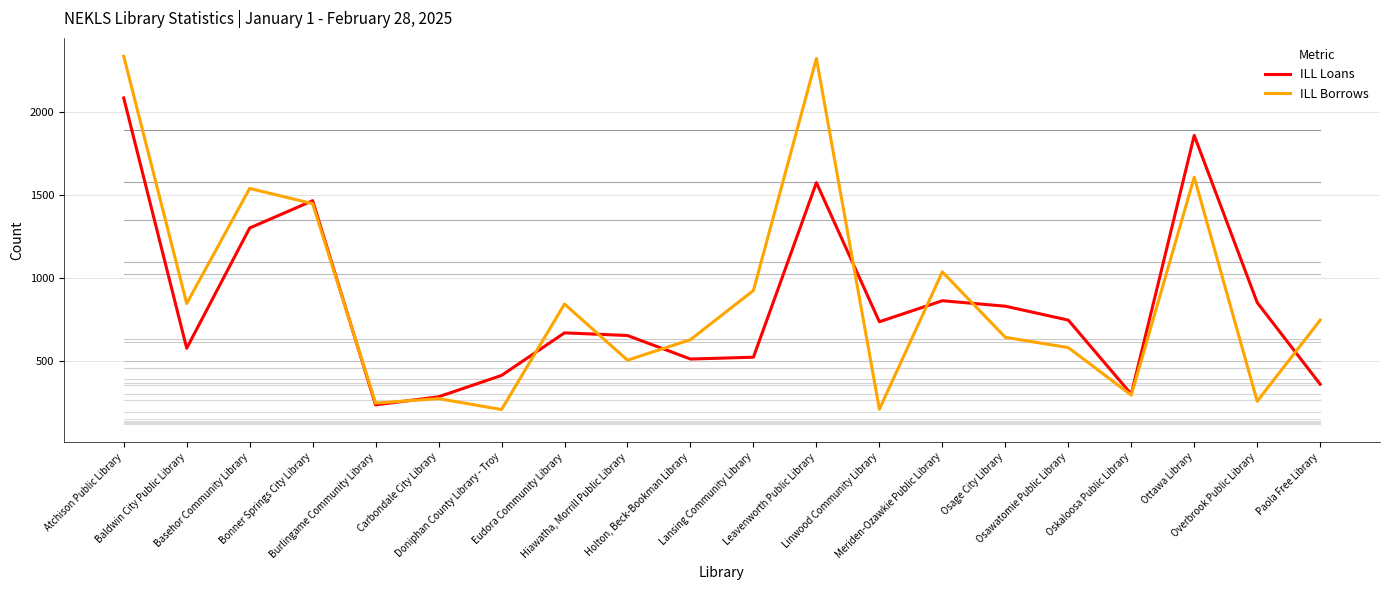

Which series ends up on top after the final intersection of ILL Loans and ILL Borrows?

ILL Borrows